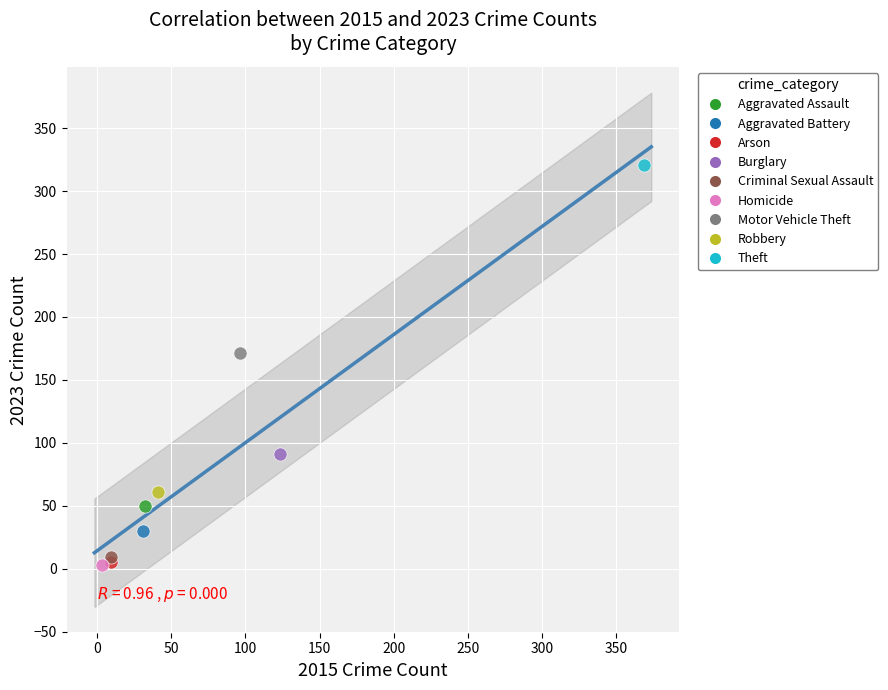

What are all the series names shown in the legend?

Aggravated Assault, Aggravated Battery, Arson, Burglary, Criminal Sexual Assault, Homicide, Motor Vehicle Theft, Robbery, Theft